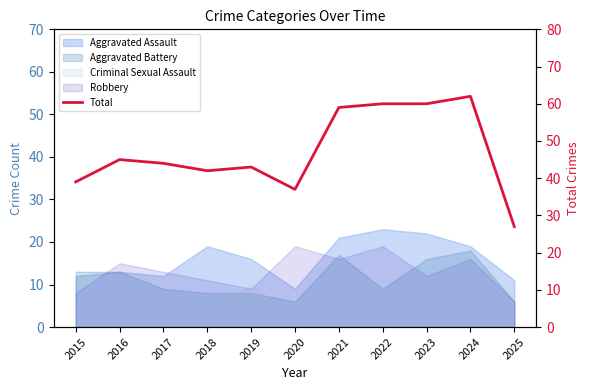

List the labels in order of value, smallest first.

2025, 2020, 2015, 2018, 2019, 2017, 2016, 2021, 2022, 2023, 2024